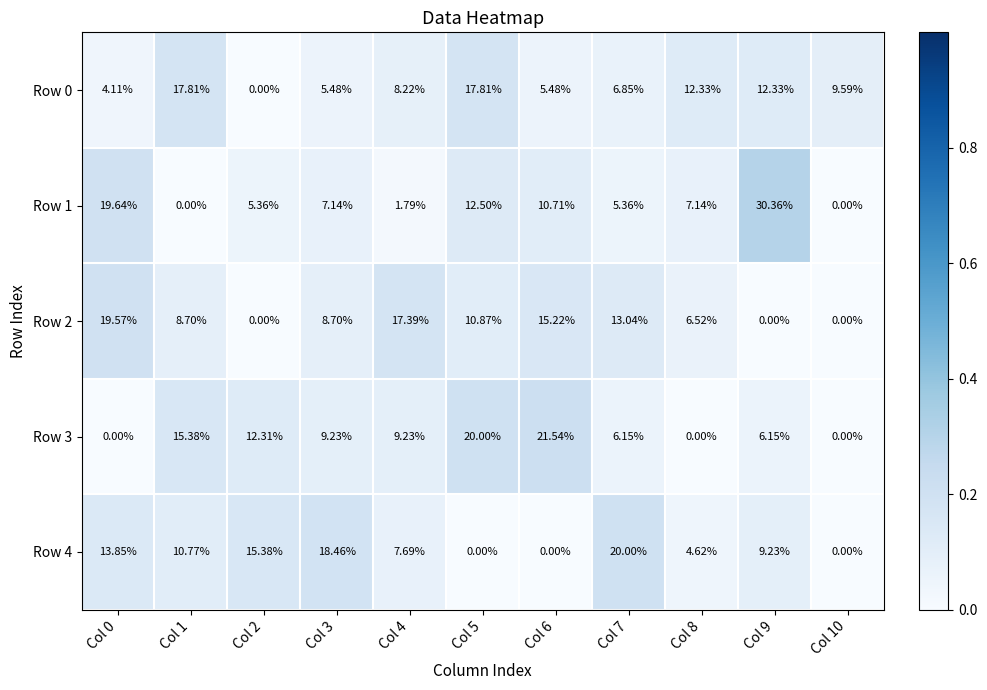

Is the value of Row 4 at Col 9 greater than the value of Row 2 at Col 3?

Yes